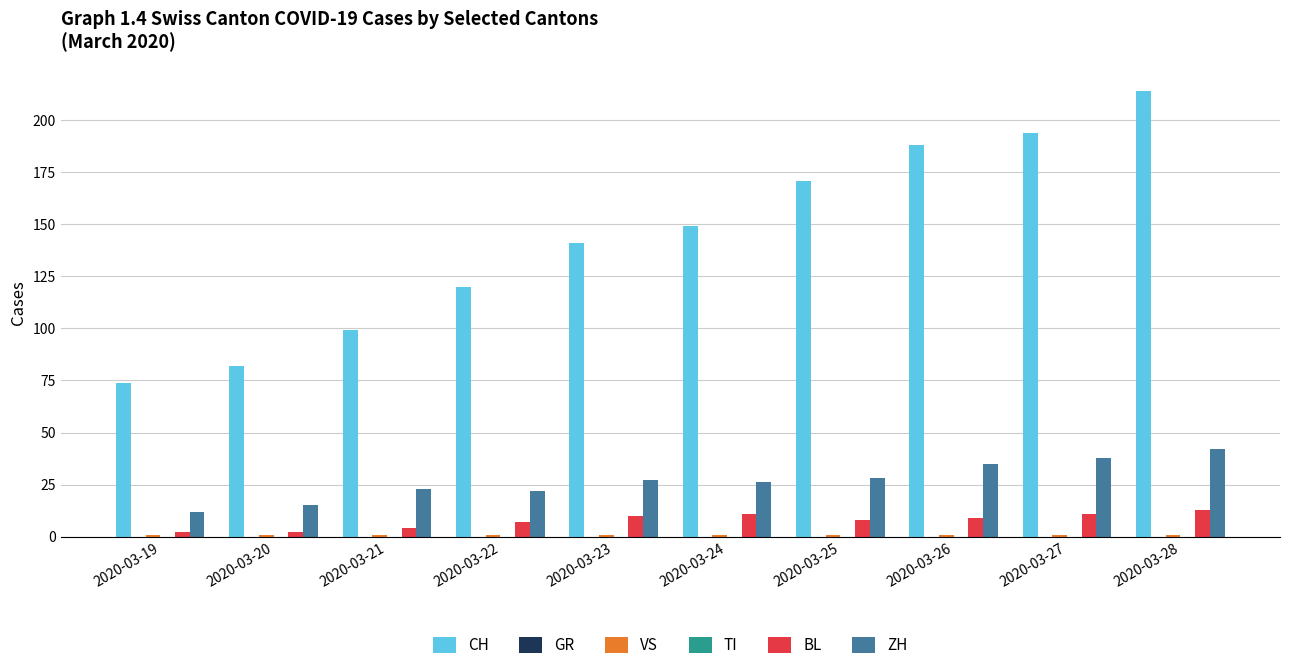

At how many categories does at least one series exceed 165?

4